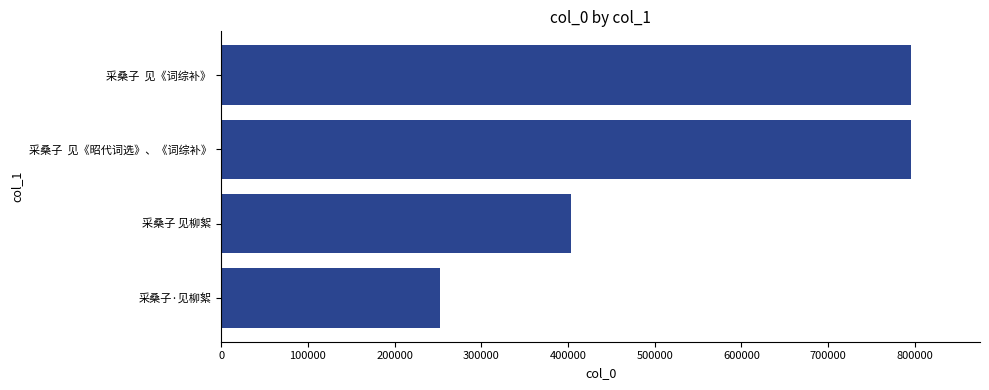

What is the change in value from 采桑子 见柳絮 to 采桑子  见《昭代词选》、《词综补》?

+391461